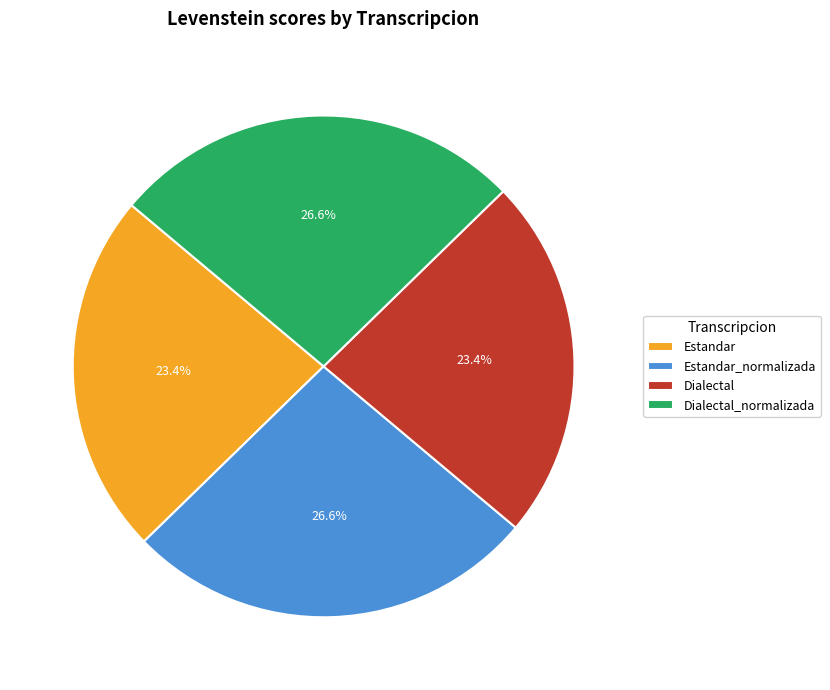

How many segments does this pie chart have?

4